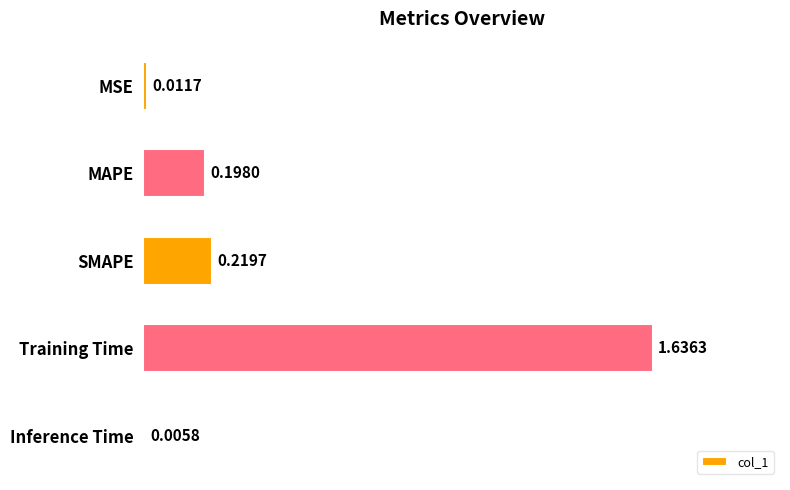

What is the sum of all values?

2.1